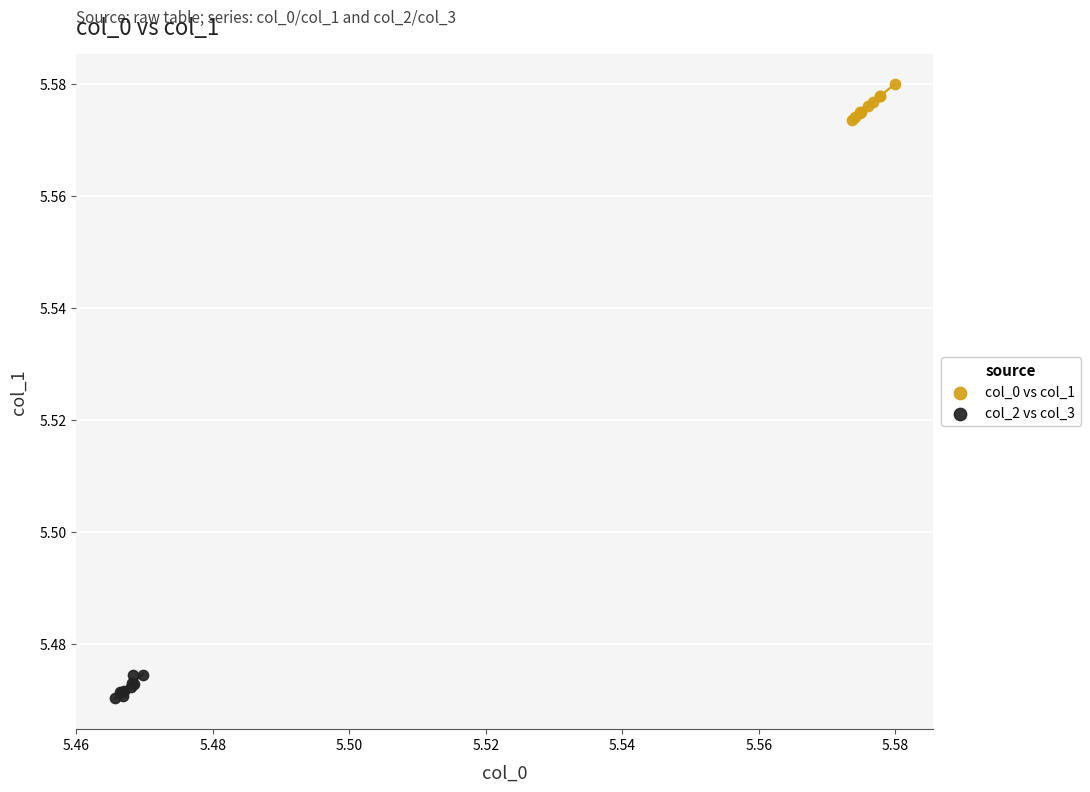

Which series reaches the maximum Y coordinate?

col_0 vs col_1